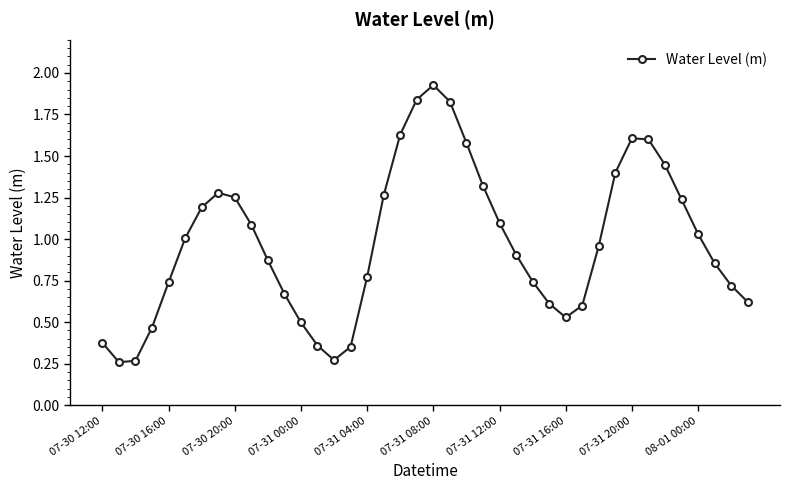

What is the value of the 10th point from the left?

1.1